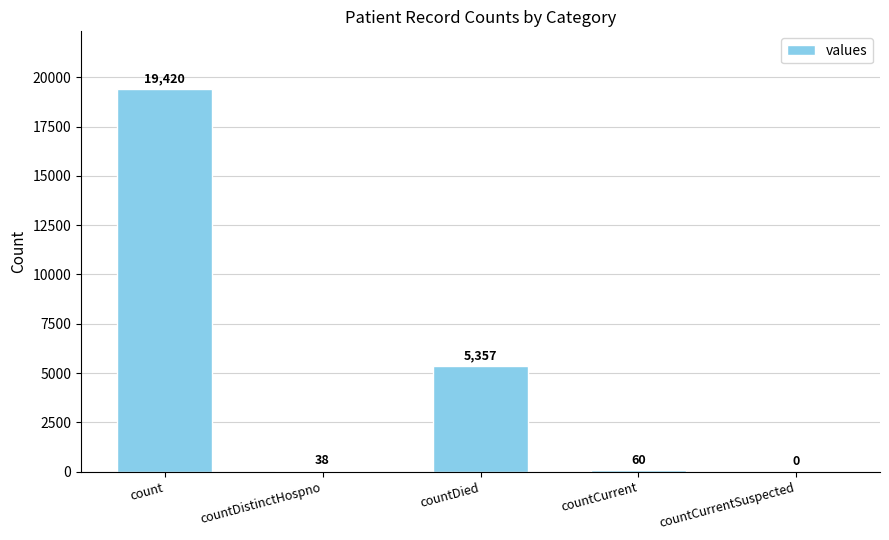

What is the sum of all values?

24875